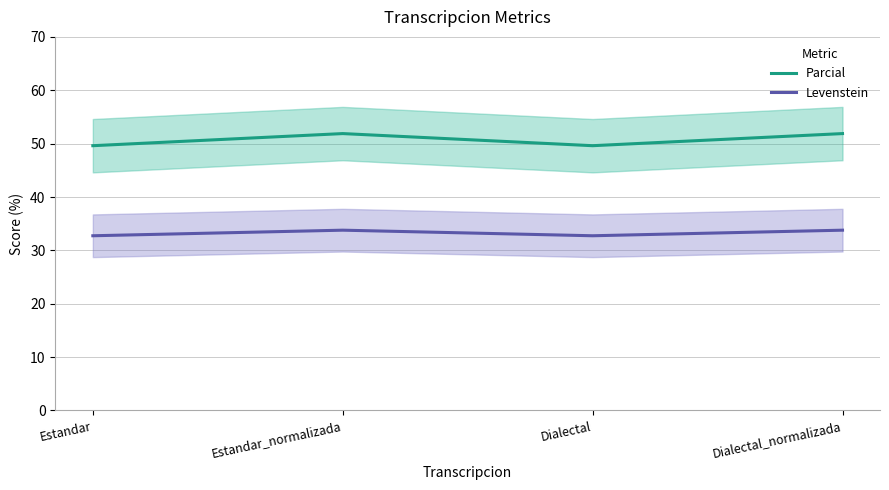

At how many categories does at least one series exceed 48?

4